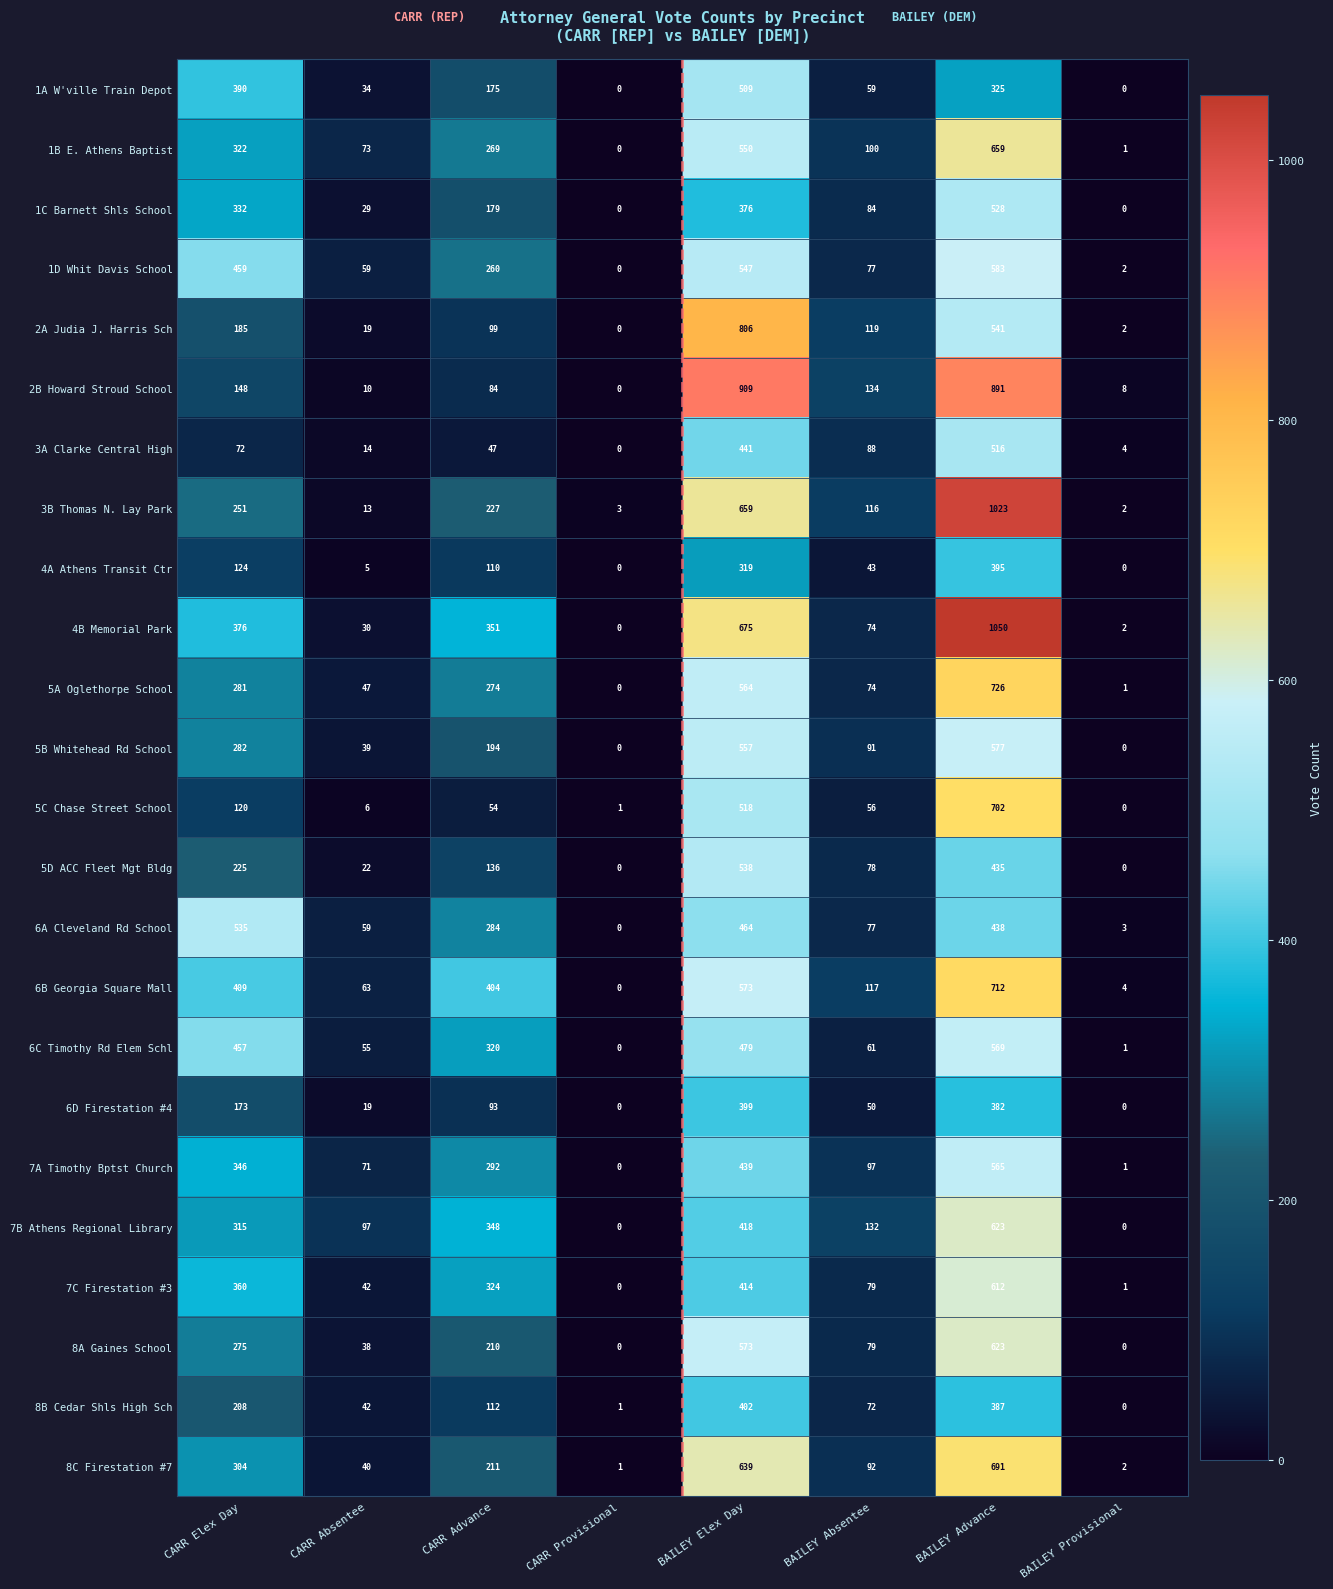

How many data points in 5D ACC Fleet Mgt Bldg are less than 136?

4